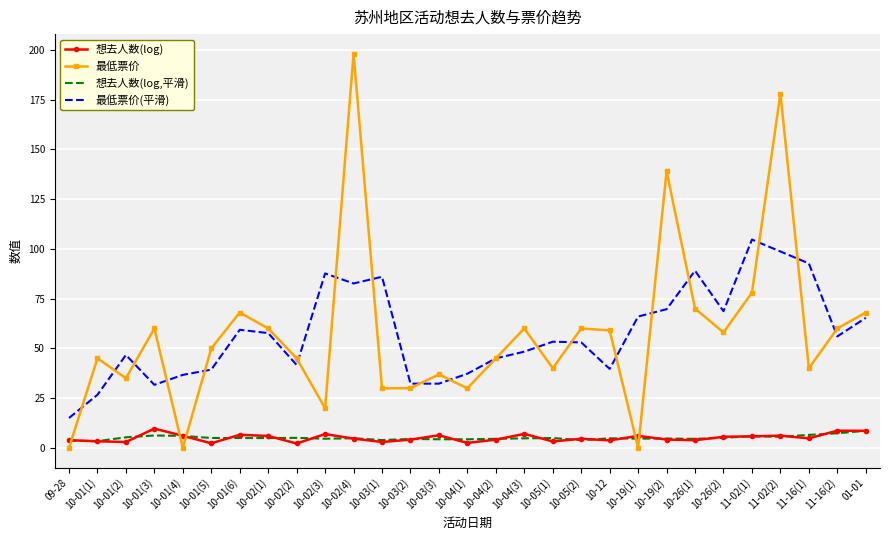

What is the average value of the 想去人数(log) series?

5.1